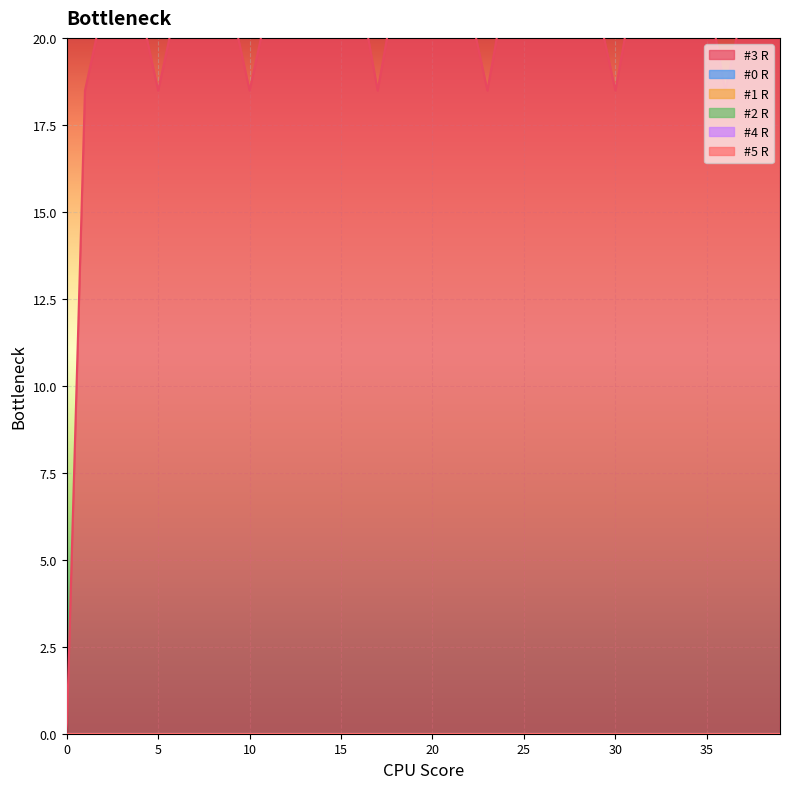

What is the total value across all series at 14?

21.4